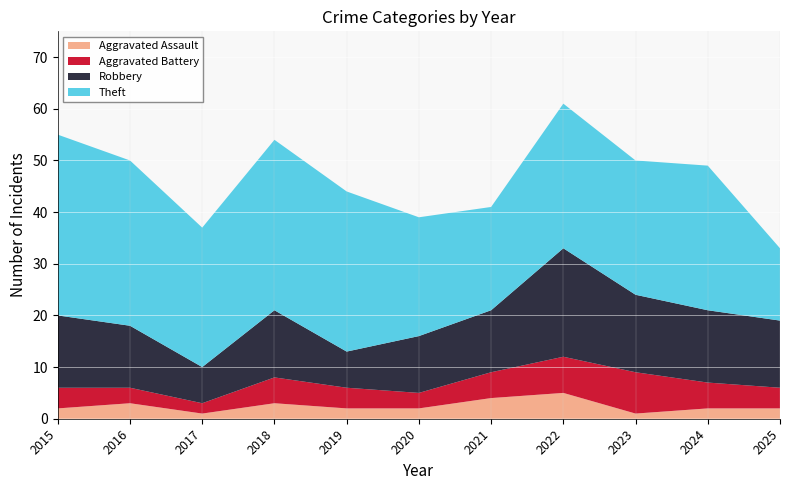

Reading right to left, extract all data points from this chart.

Aggravated Assault: 2	2	1	5	4	2	2	3	1	3	2
Aggravated Battery: 4	5	8	7	5	3	4	5	2	3	4
Robbery: 13	14	15	21	12	11	7	13	7	12	14
Theft: 14	28	26	28	20	23	31	33	27	32	35